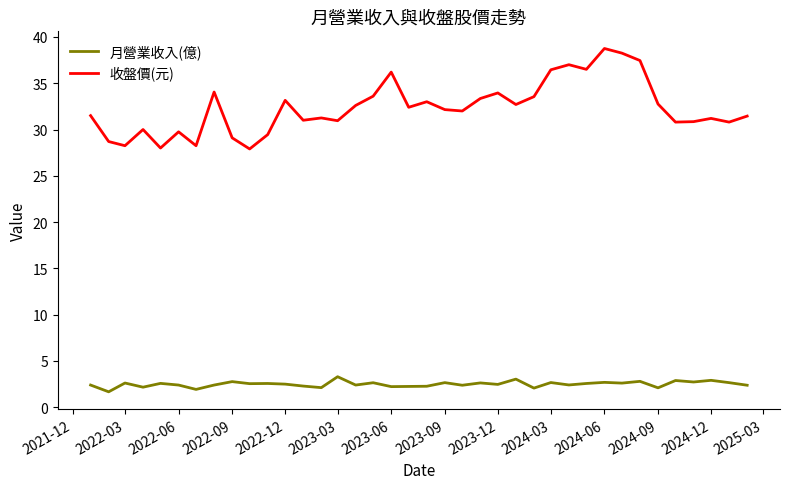

Which series has the largest total across all categories?

收盤價(元)